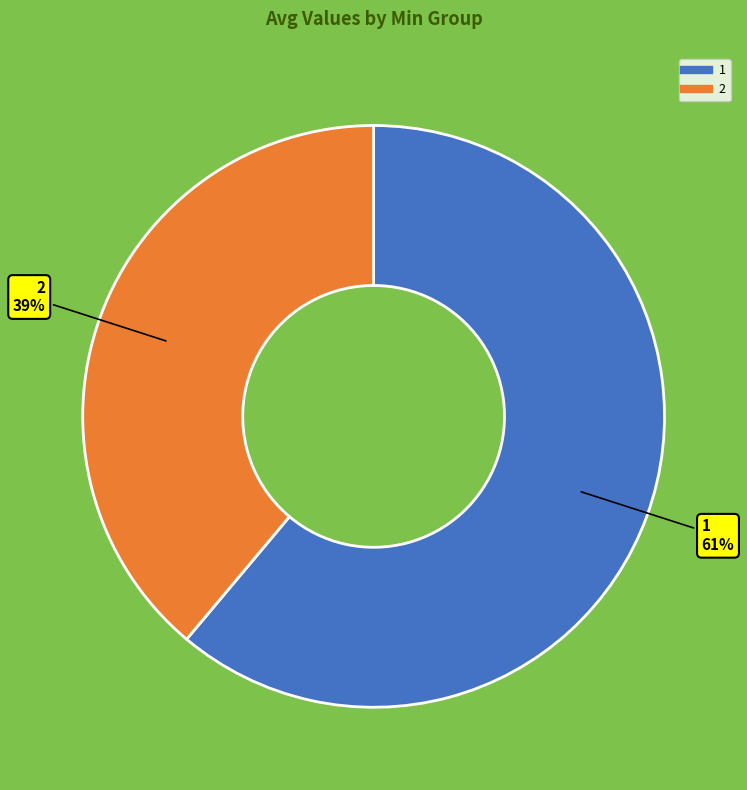

How many slices are in this pie chart?

2